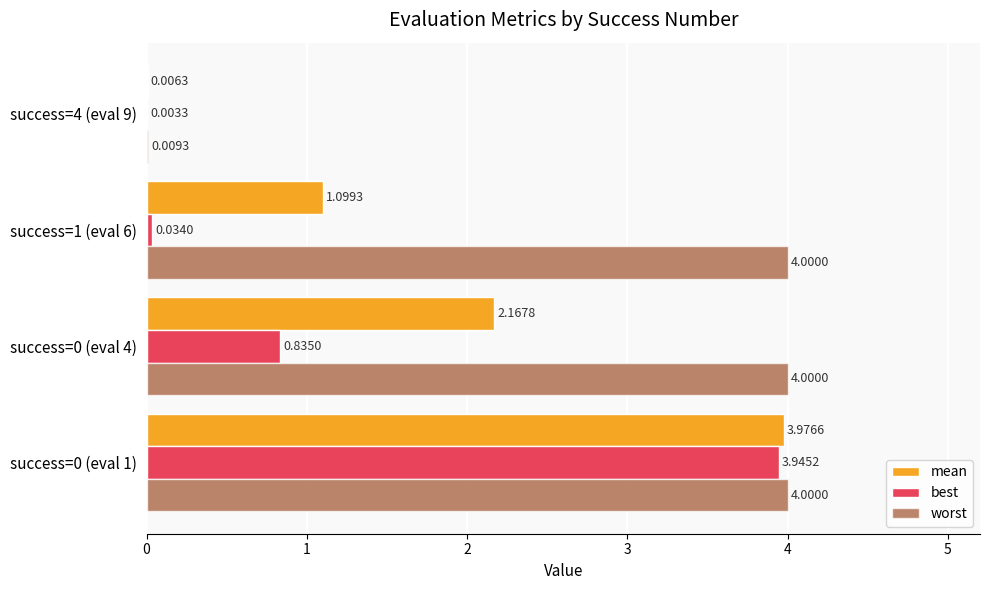

Count the number of data series in this chart.

3